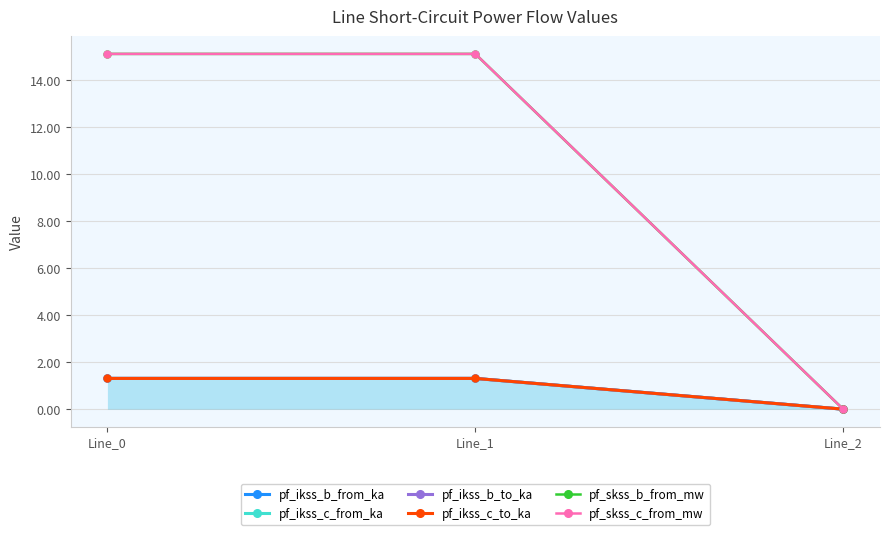

What is the difference between the pf_ikss_b_to_ka values at Line_2 and Line_0?

1.3